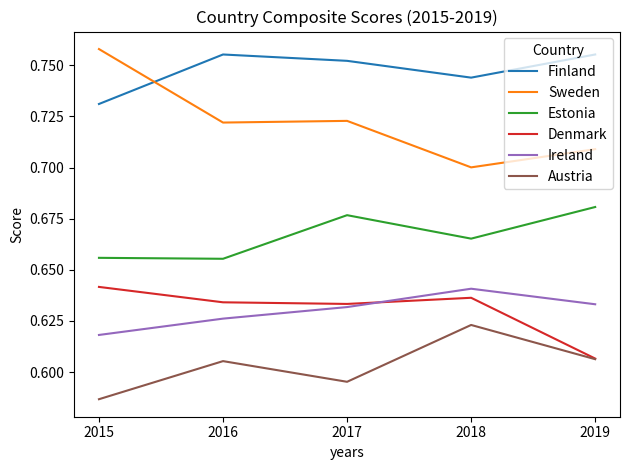

At which label does Denmark reach its minimum?

2019